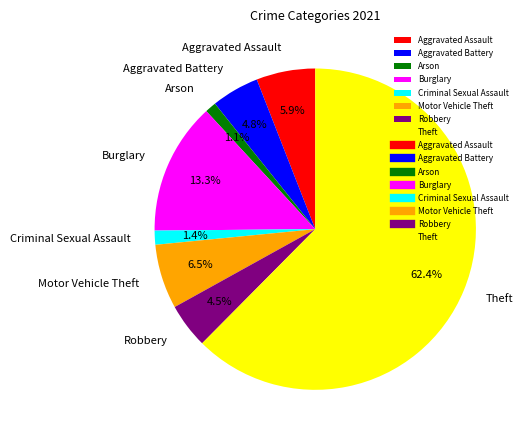

Between Aggravated Assault and Criminal Sexual Assault, which is larger?

Aggravated Assault